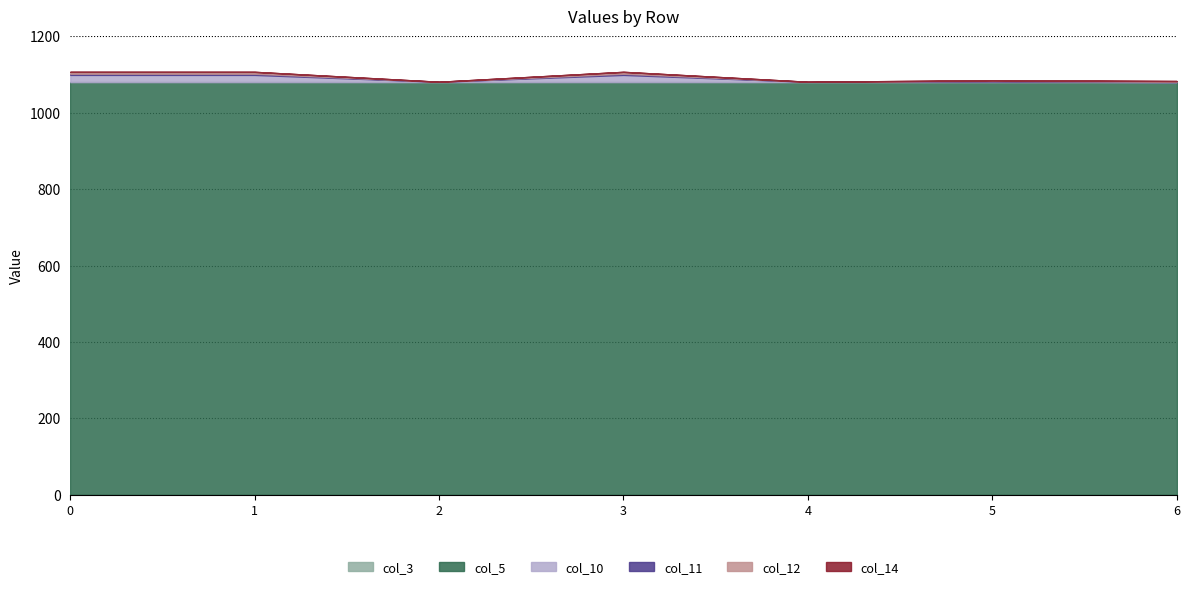

Reading left to right, extract all data points from this chart.

col_3: 0	0	0	0	0	0	0
col_5: 1080	1080	1080	1080	1080	1080	1080
col_10: 19	19	1	19	1	2	0
col_11: 3	3	0	3	0	1	1
col_12: 5	5	0	5	0	2	2
col_14: 0	0	0	0	0	0	0